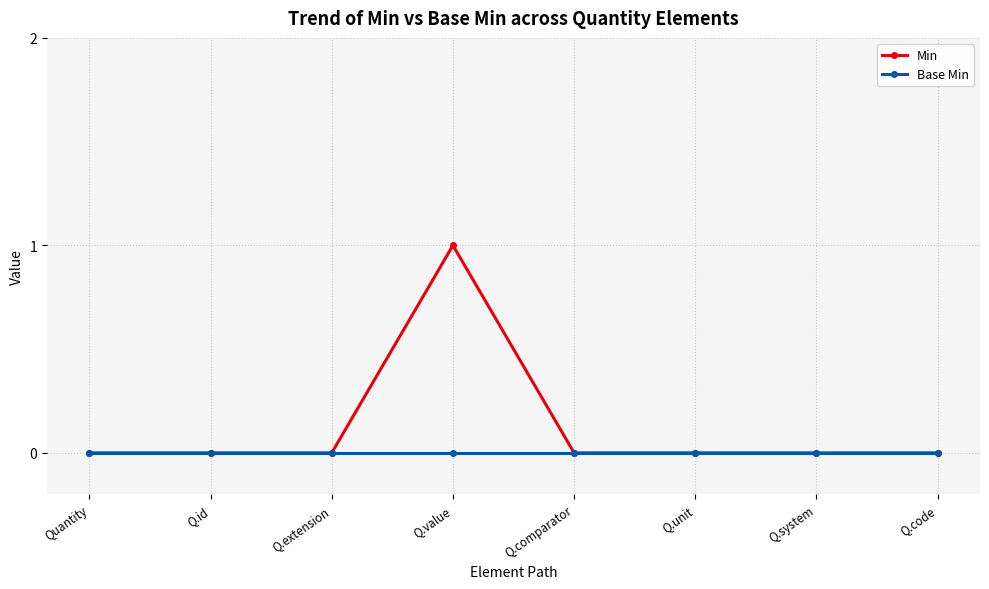

What position from the right is Quantity?

8